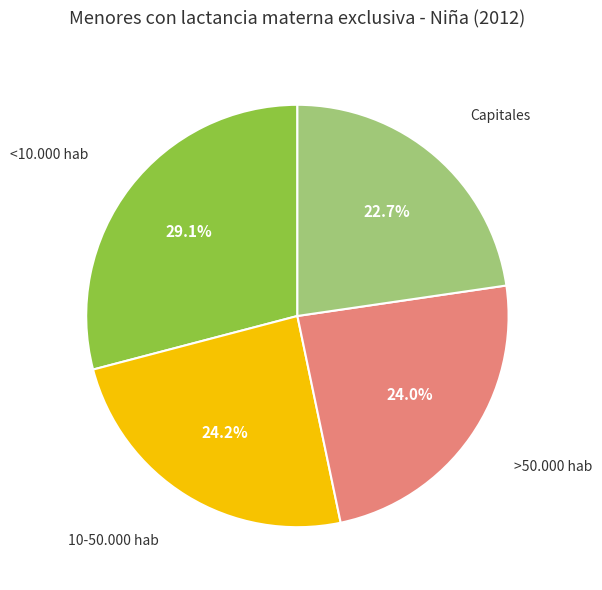

Does any single category account for the majority?

No